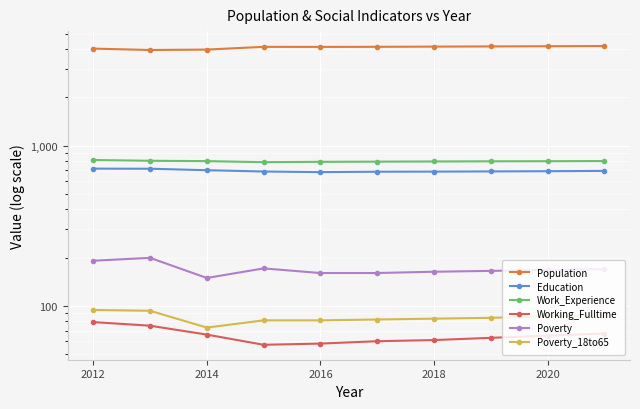

At how many categories does at least one series exceed 900?

10